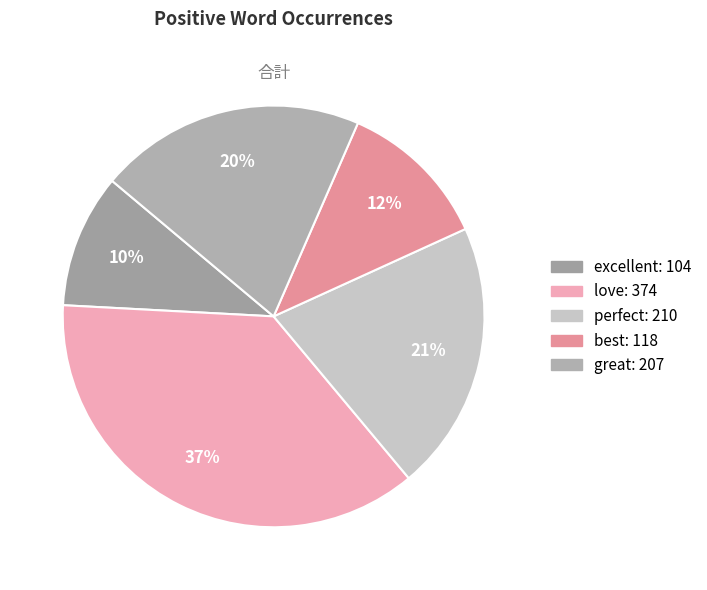

How many slices are in this pie chart?

5